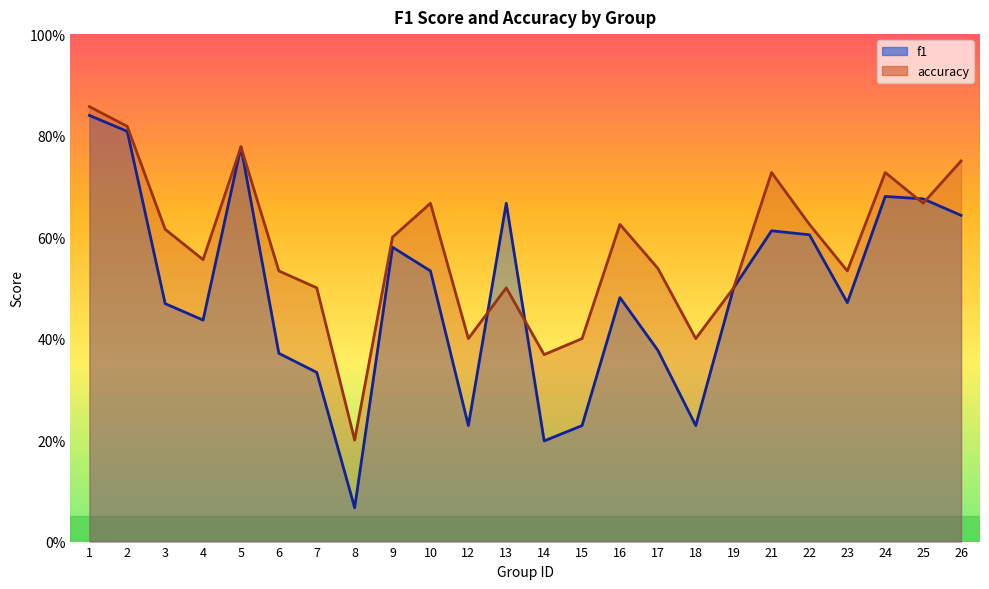

The value of accuracy at 4 is 0.2. True or false?

False